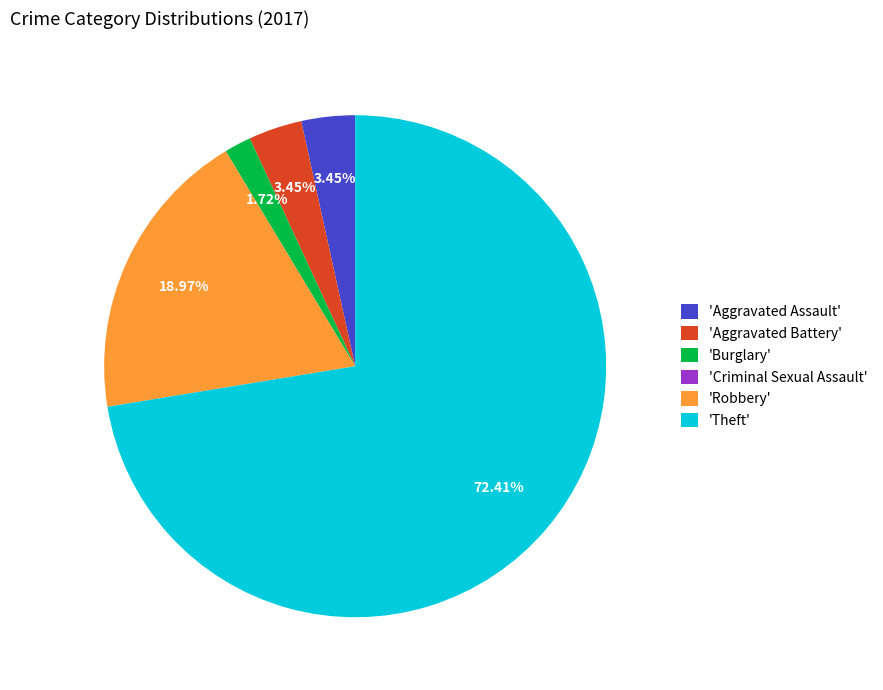

Which has a higher value, 'Theft' or 'Robbery'?

'Theft'